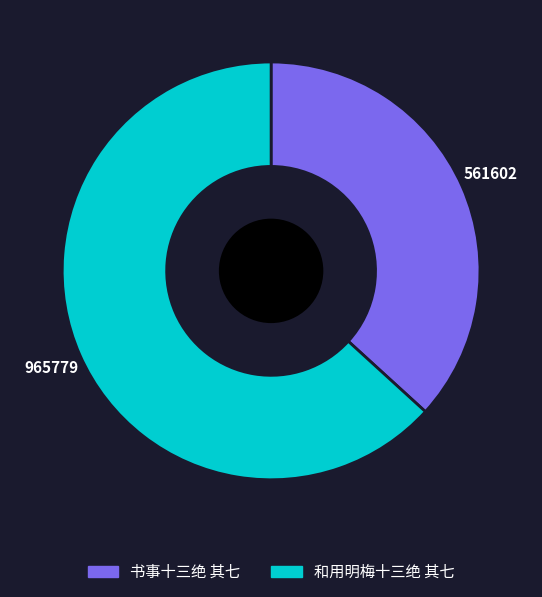

Does any single category account for the majority?

Yes